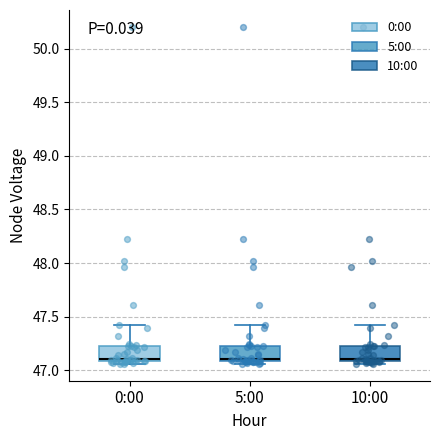

Reading left to right, read every box against the y-axis: the position of its median line, the range the box covers, and the ends of its whiskers. The values are not printed on the chart, so give them approximately, as read against the axis.

0:00: median 47.10 (just above the box's lower edge), box 47.10 to 47.25, whiskers 47.05 to 47.40
5:00: median 47.10 (just above the box's lower edge), box 47.10 to 47.25, whiskers 47.05 to 47.40
10:00: median 47.10 (just above the box's lower edge), box 47.10 to 47.25, whiskers 47.05 to 47.40